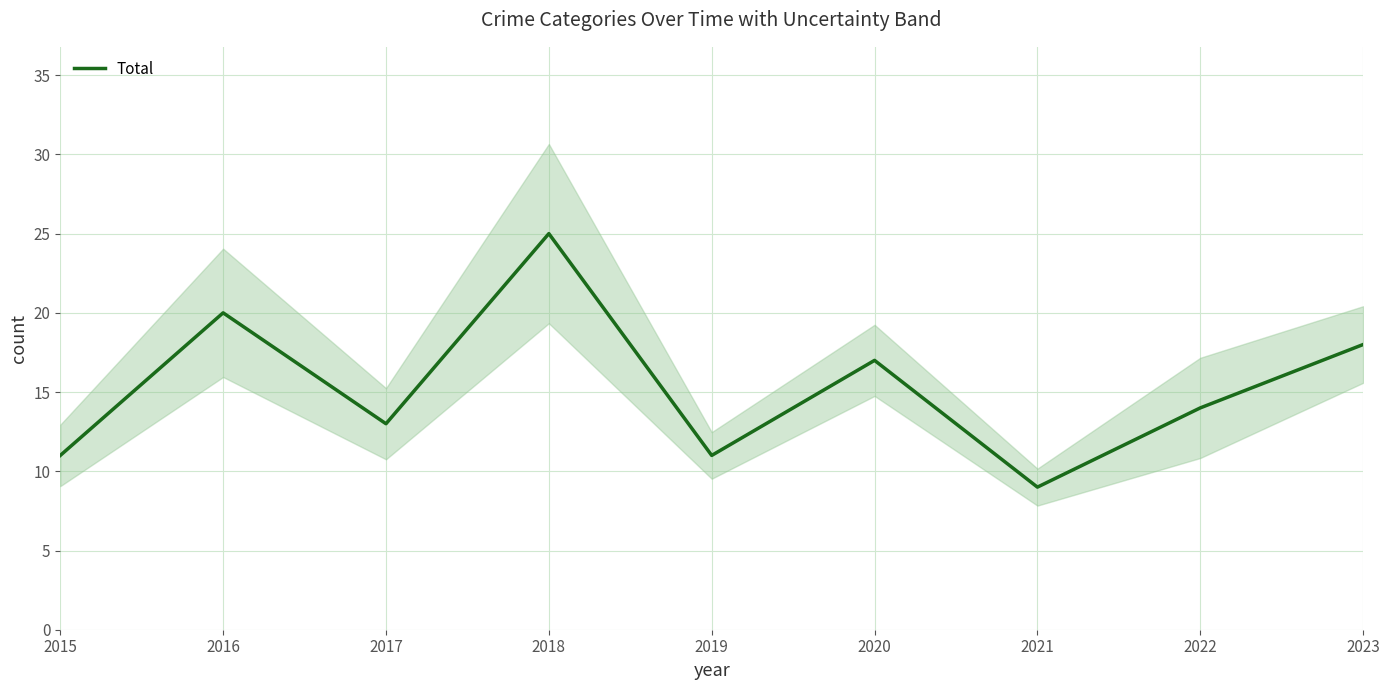

True or false: there are more than 2 points higher than both neighbors.

True